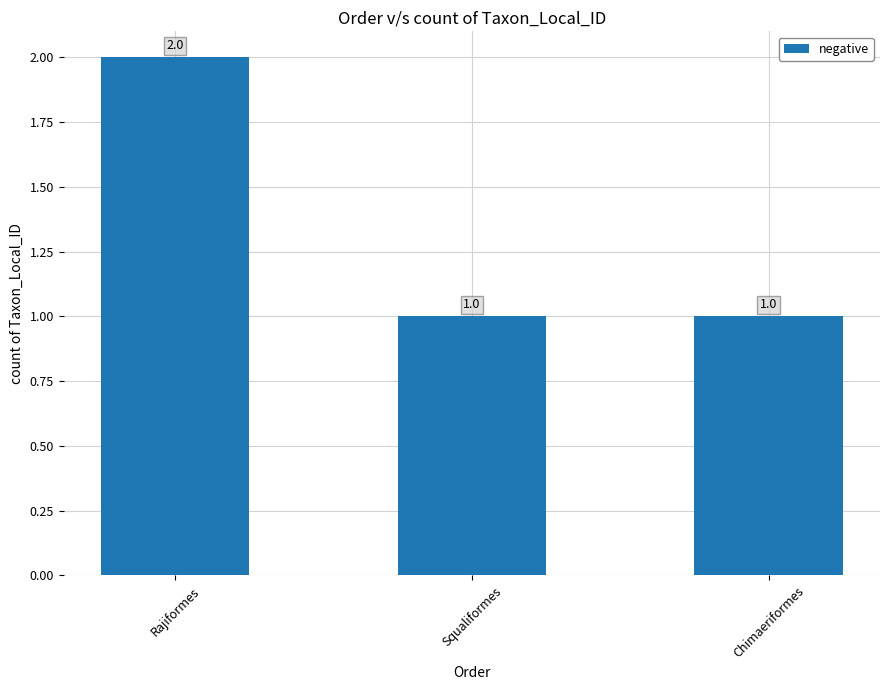

At which category does the chart reach its peak across all series?

Rajiformes